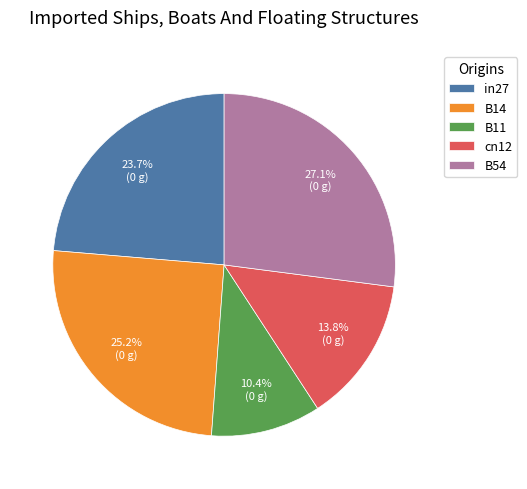

What is the smallest slice in the pie chart?

B11